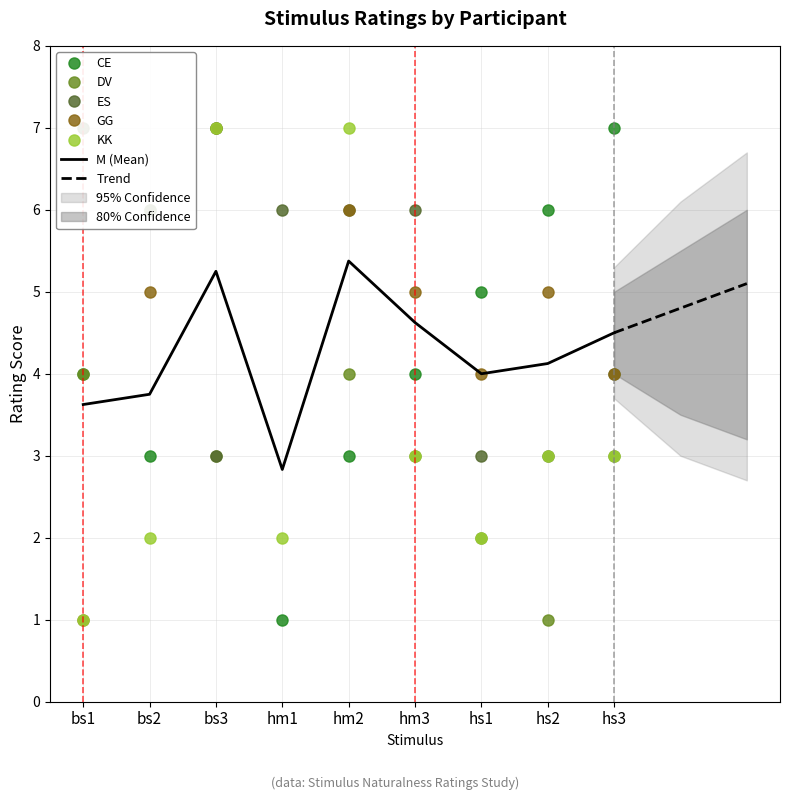

At which category is the sum across all series the highest?

bs3